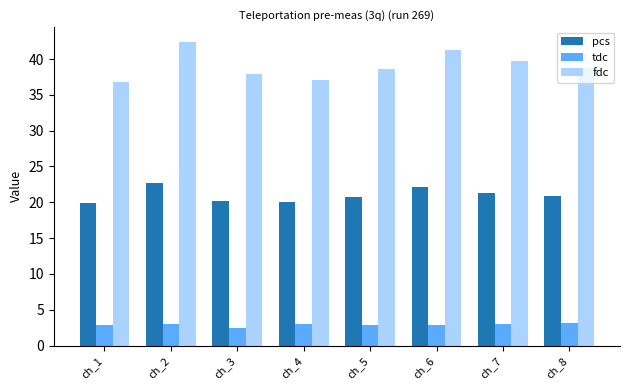

What is the value of the pcs bar at the 2nd from the left?

22.7